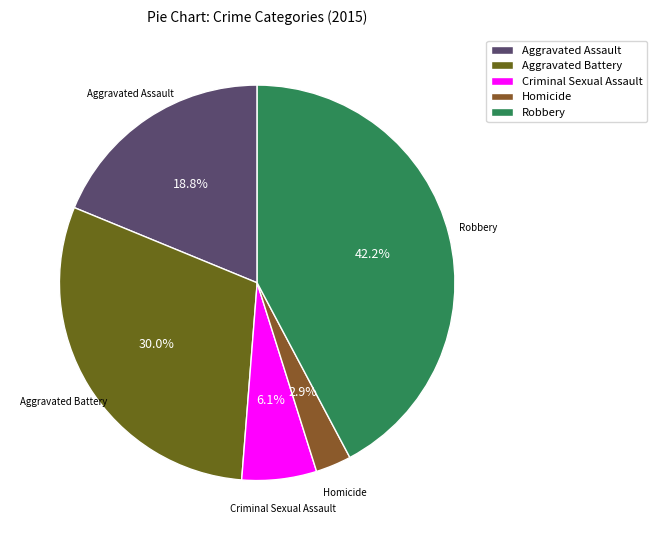

Combined, what portion of the pie is Robbery and Aggravated Battery?

72.2%